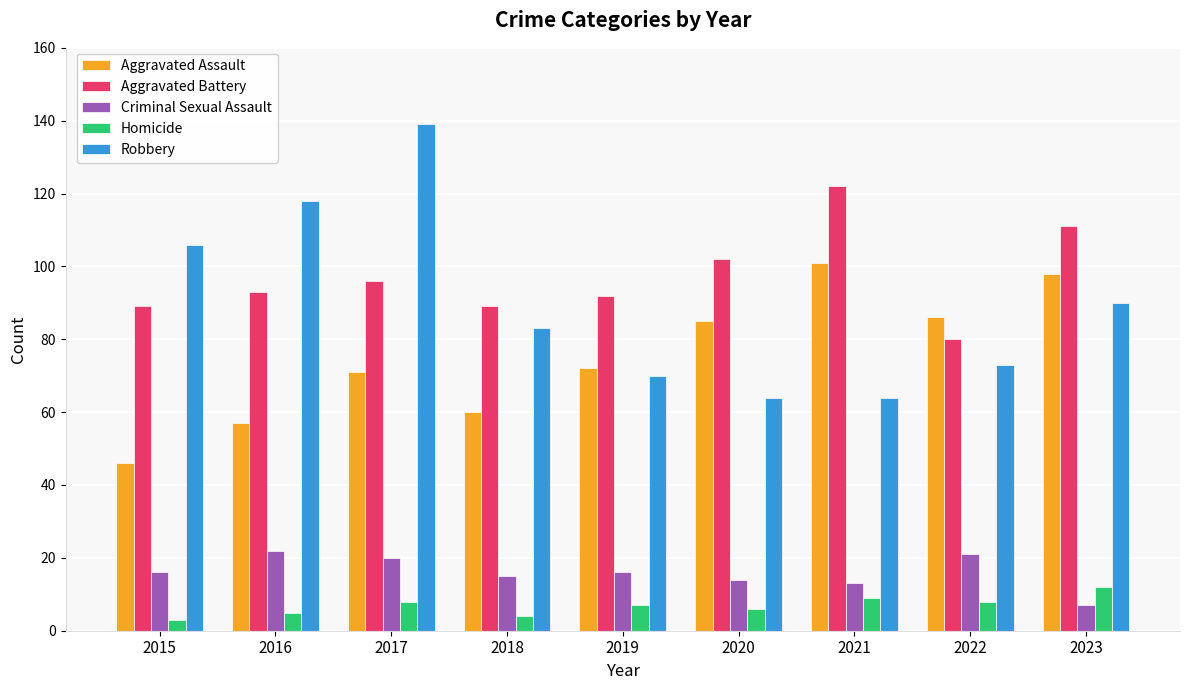

Between 2021 and 2023, which series saw the biggest shift?

Robbery